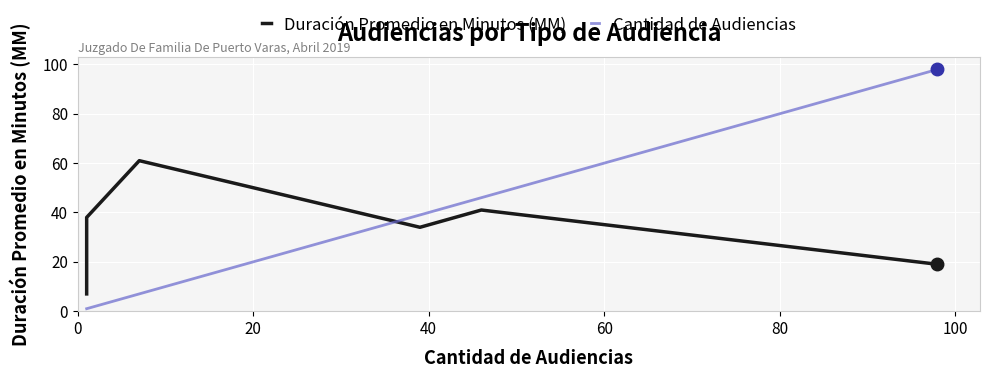

Which series changed the most between 0 and 100?

Cantidad de Audiencias